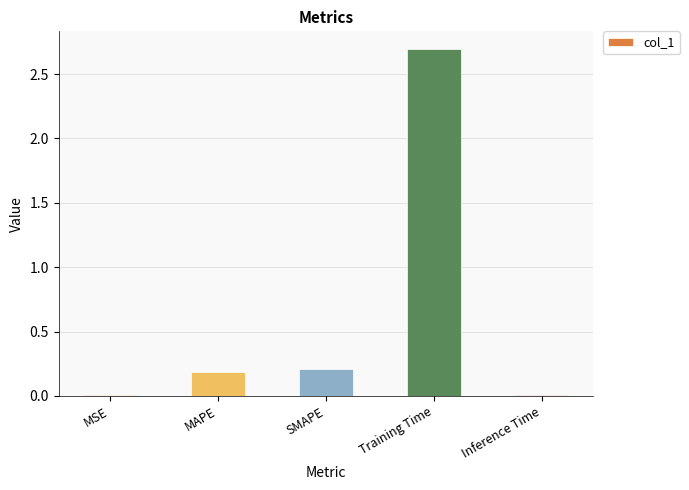

What is the change in value from MAPE to Training Time?

+2.5